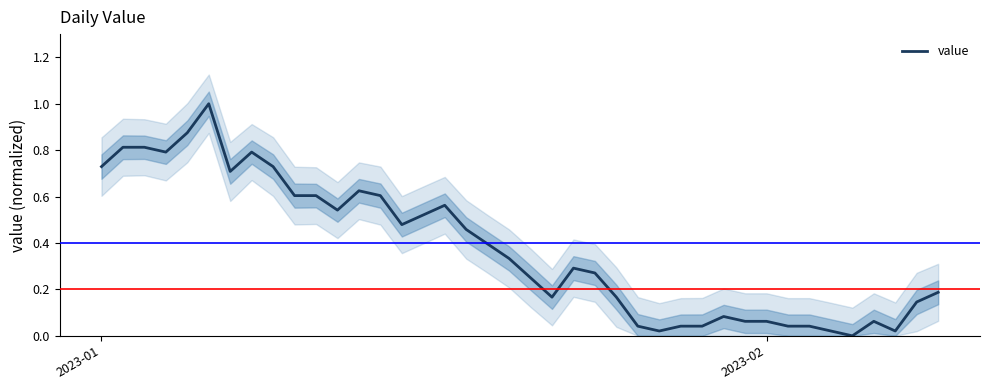

How many values exceed 0?

39